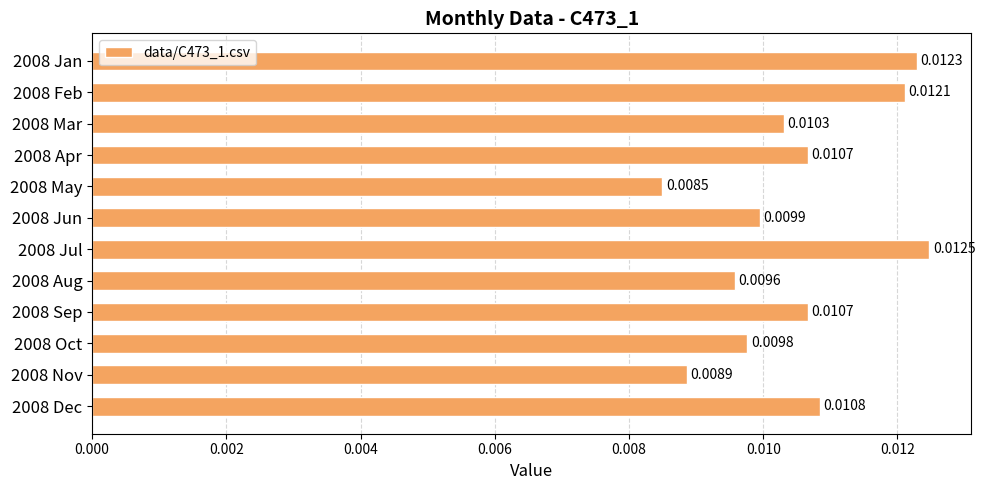

How many bars are there in total?

12